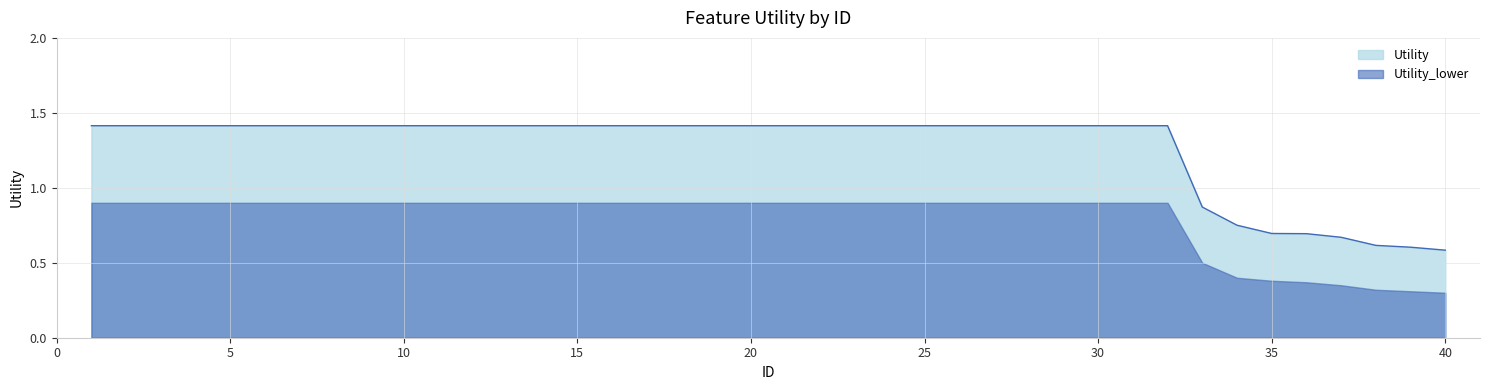

Where is the data nearest to the value 0?

40